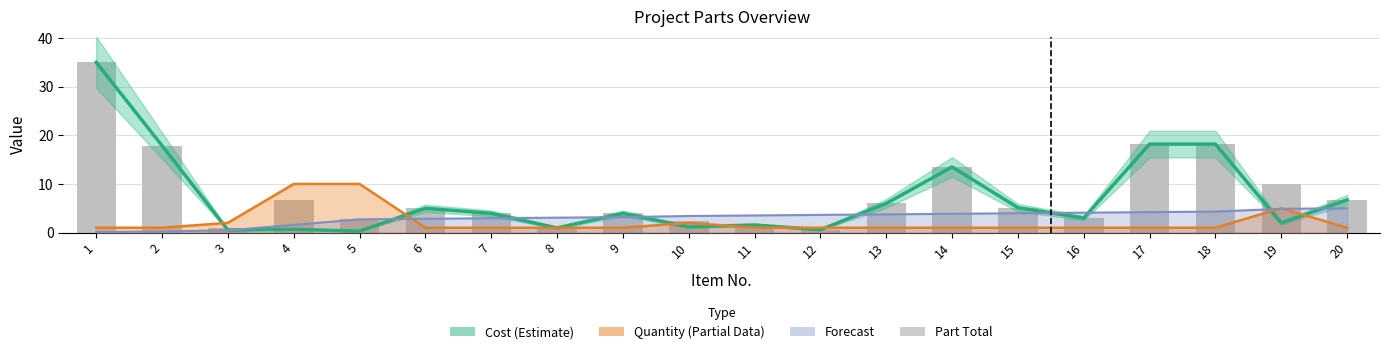

At which label does Part Total reach its minimum?

12